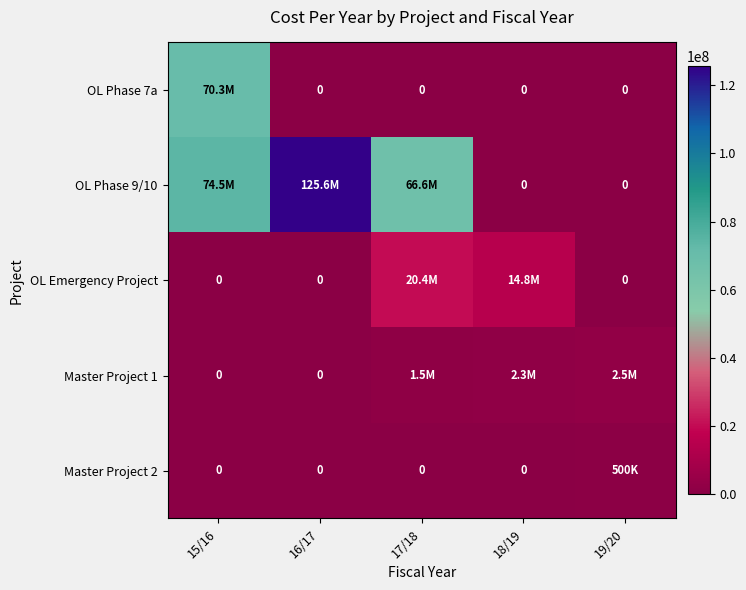

Between 18/19 and 19/20, which series saw the biggest shift?

OL Emergency Project